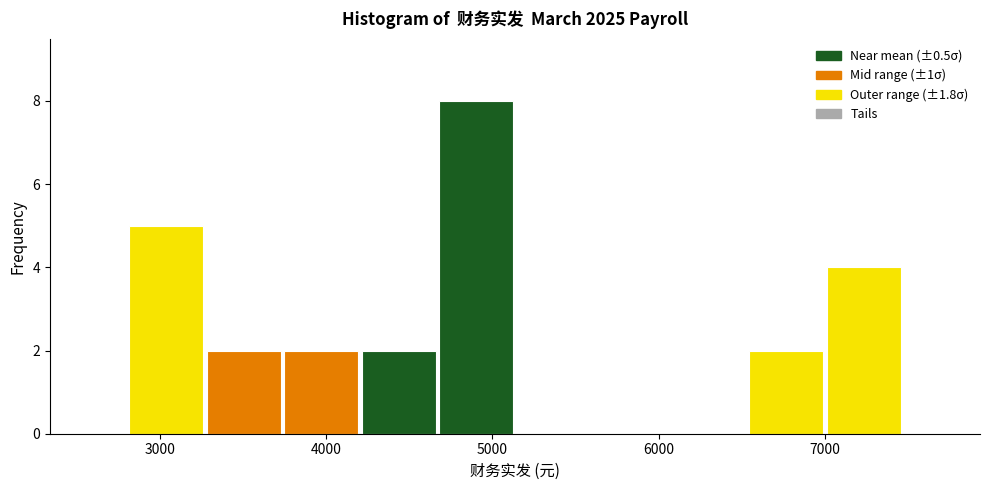

Reading left to right, transcribe this chart: for each bar, give the range it covers on the x-axis and its height. Neither the bar edges nor the heights are printed on the chart, so give them approximately, as read against the axes.

2800 to 3300: 5
3300 to 3700: 2
3700 to 4200: 2
4200 to 4700: 2
4700 to 5100: 8
5100 to 5600: 0
5600 to 6100: 0
6100 to 6500: 0
6500 to 7000: 2
7000 to 7500: 4